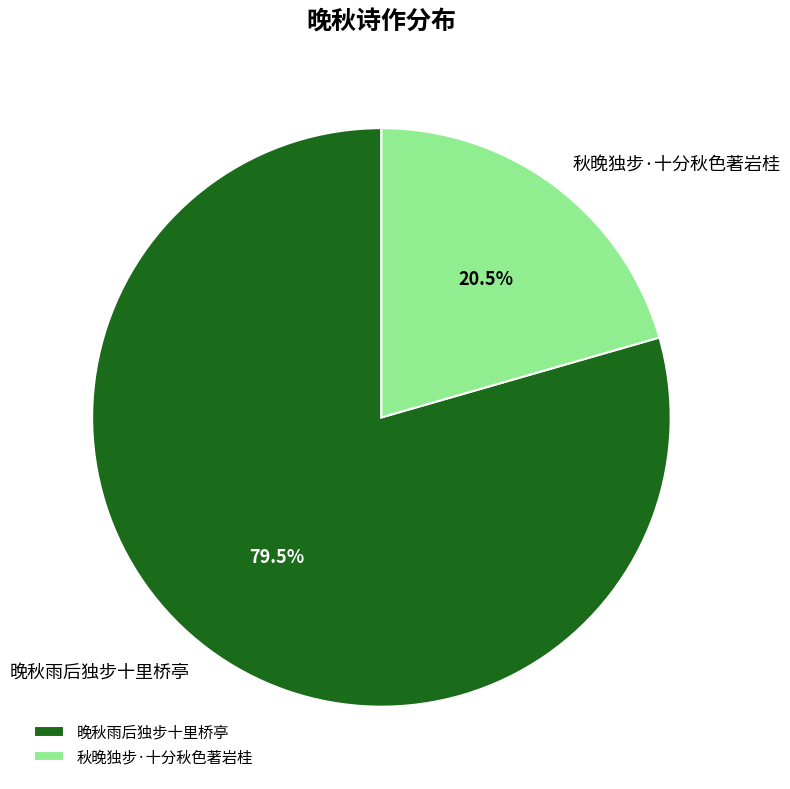

Count the number of slices in the pie.

2